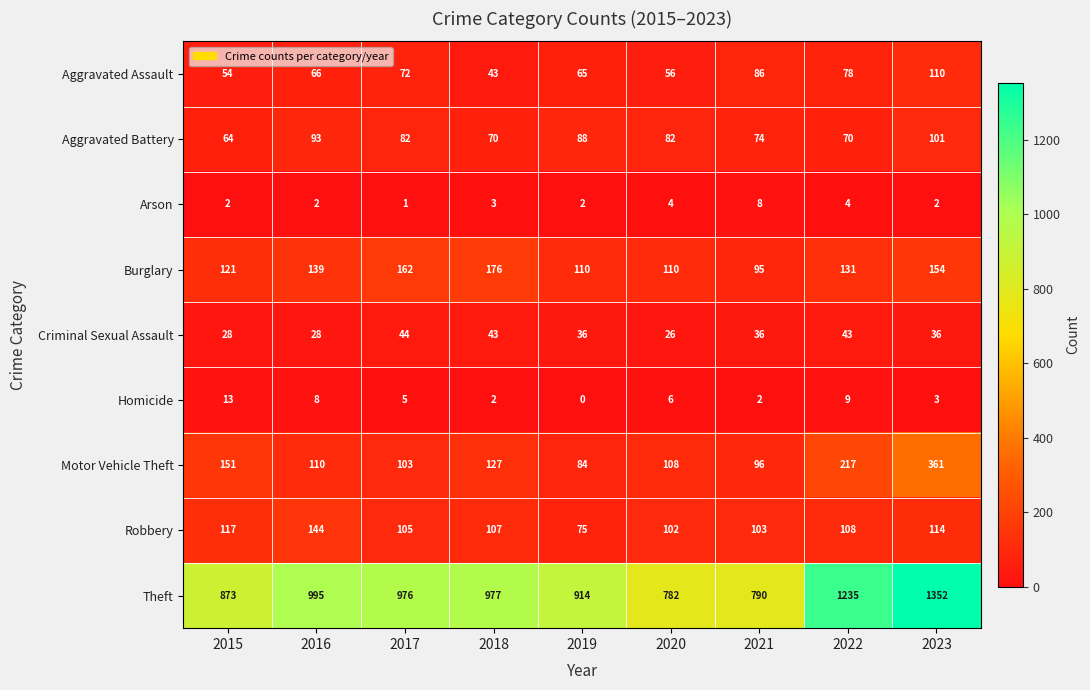

The value of Arson at 2019 is 3. True or false?

False